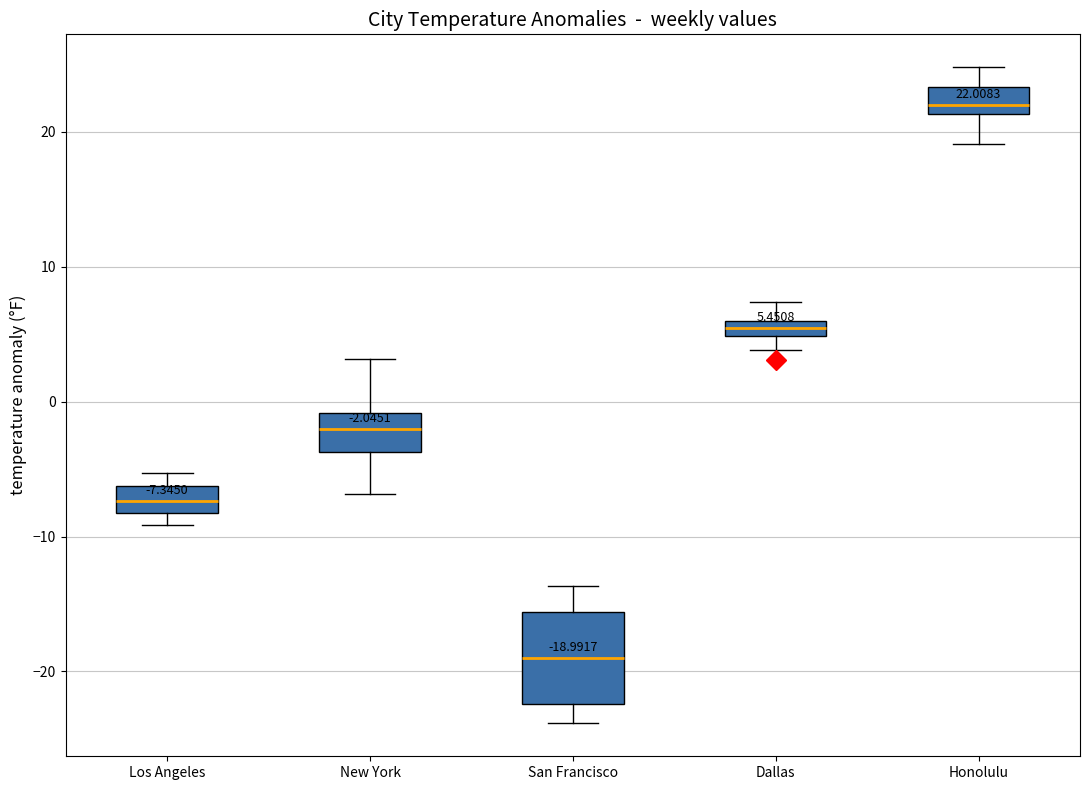

Which box is the tallest, from its lower edge to its upper edge?

San Francisco